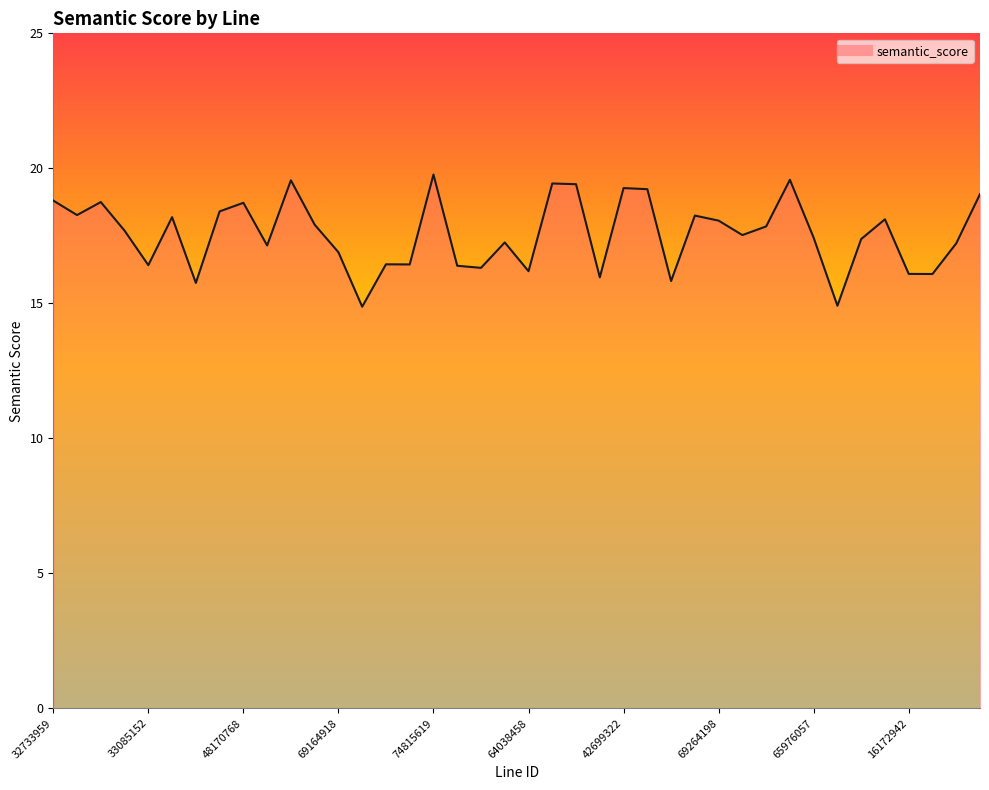

Count the number of data series in this chart.

1